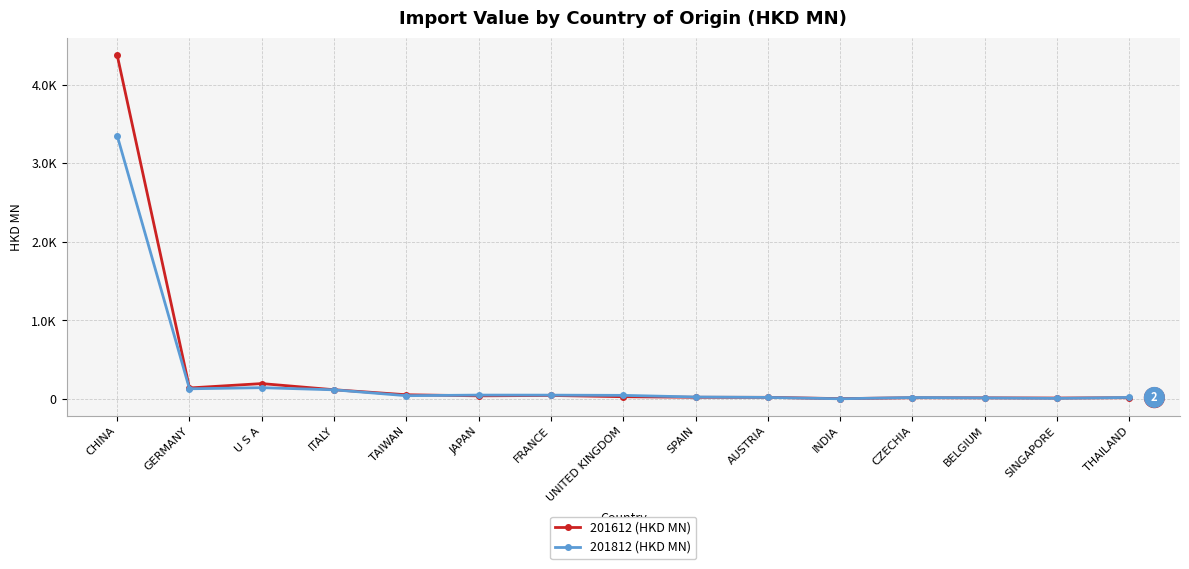

Where does the 201812 (HKD MN) series first go above 42?

CHINA